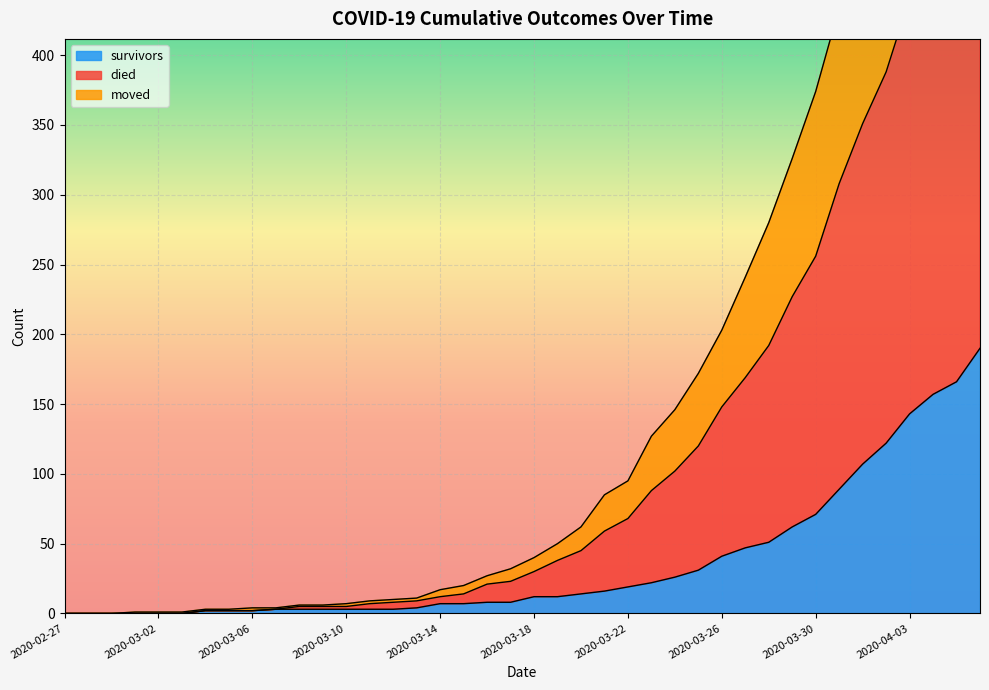

True or false: moved and survivors intersect in this chart.

False